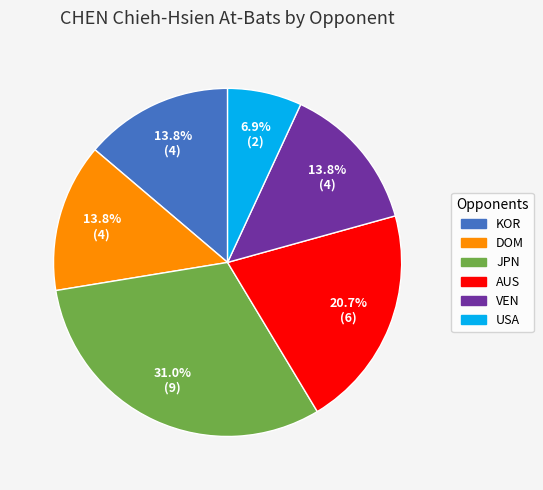

To the nearest percent, what is the combined percentage of VEN and AUS?

34%